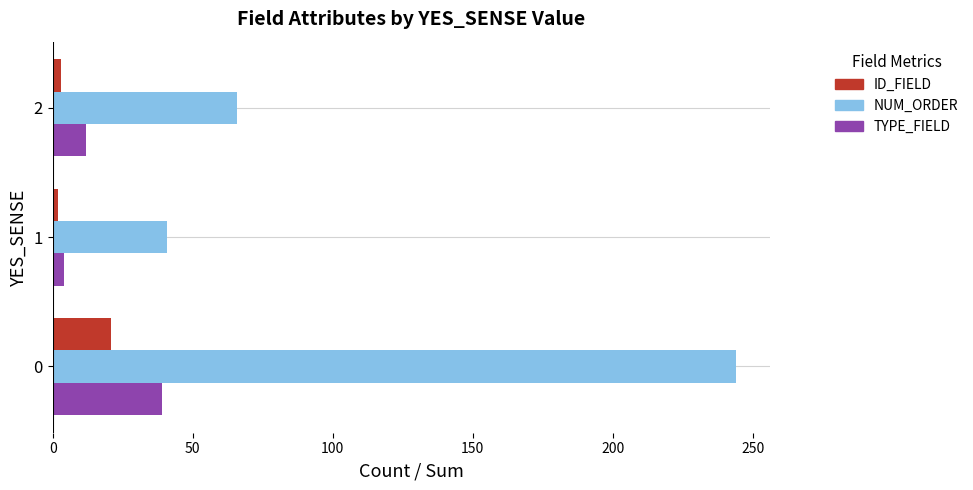

True or false: TYPE_FIELD has a value of 18 at 0.

False